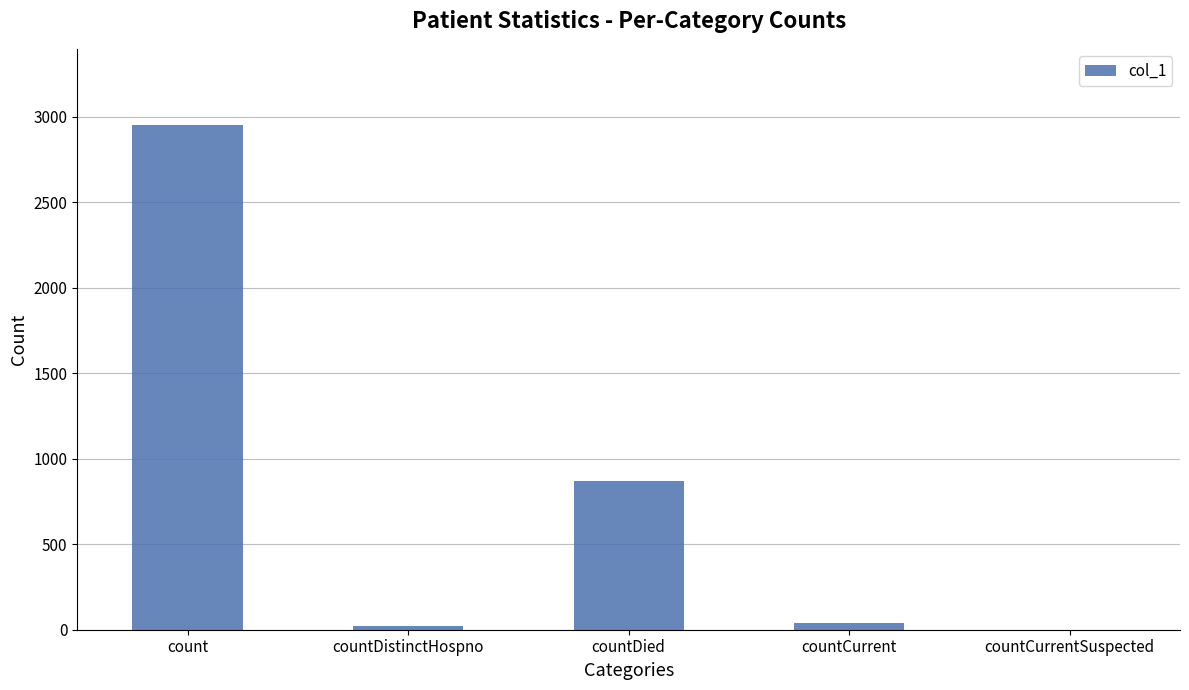

What is the maximum value shown in the chart?

2954